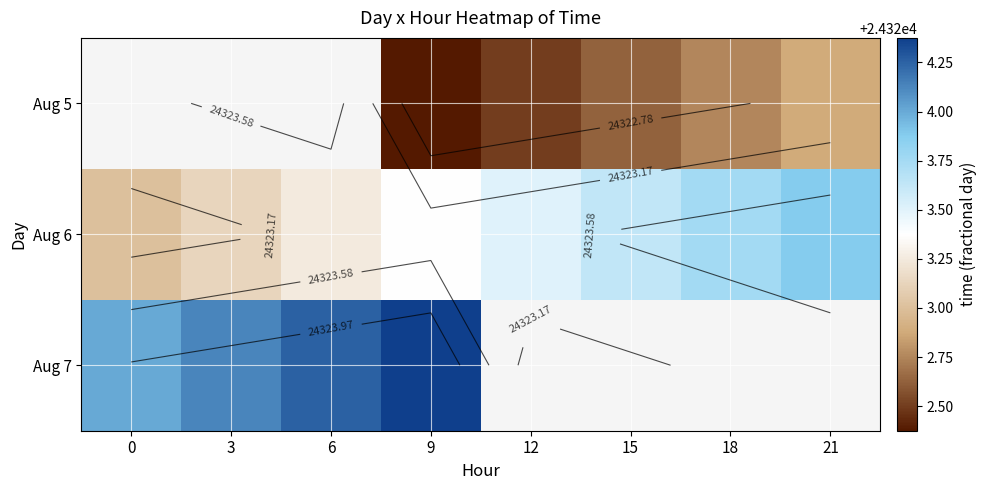

At 21, list the series in order from largest to smallest.

Aug 6, Aug 7, Aug 5